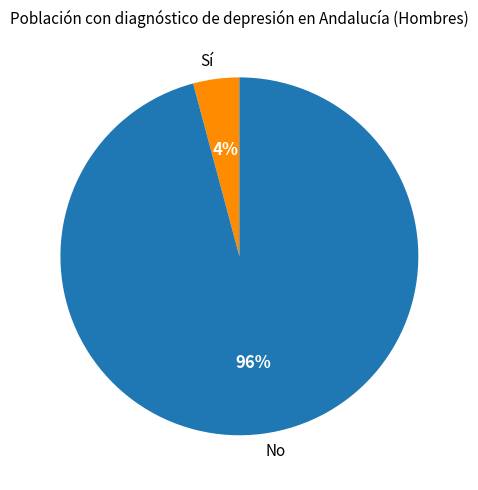

Is it true that No is 89% of the pie?

False